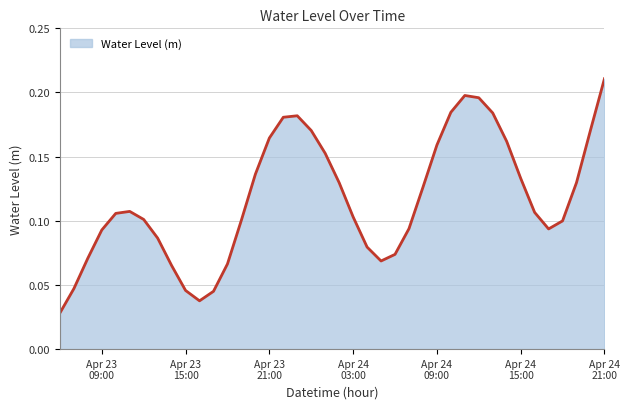

At which category does the chart reach its peak across all series?

Apr 24
21:00